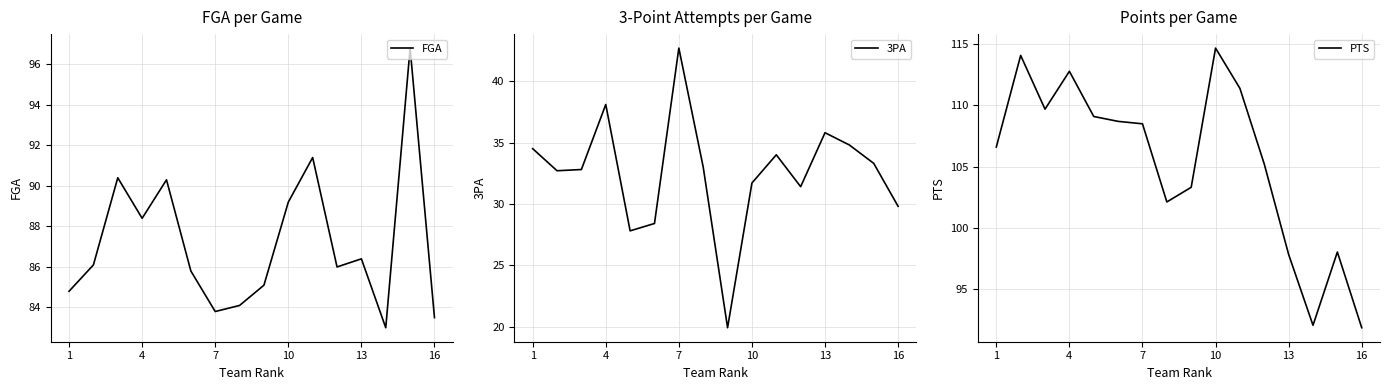

Is it true that FGA equals 83.5 at 16?

True